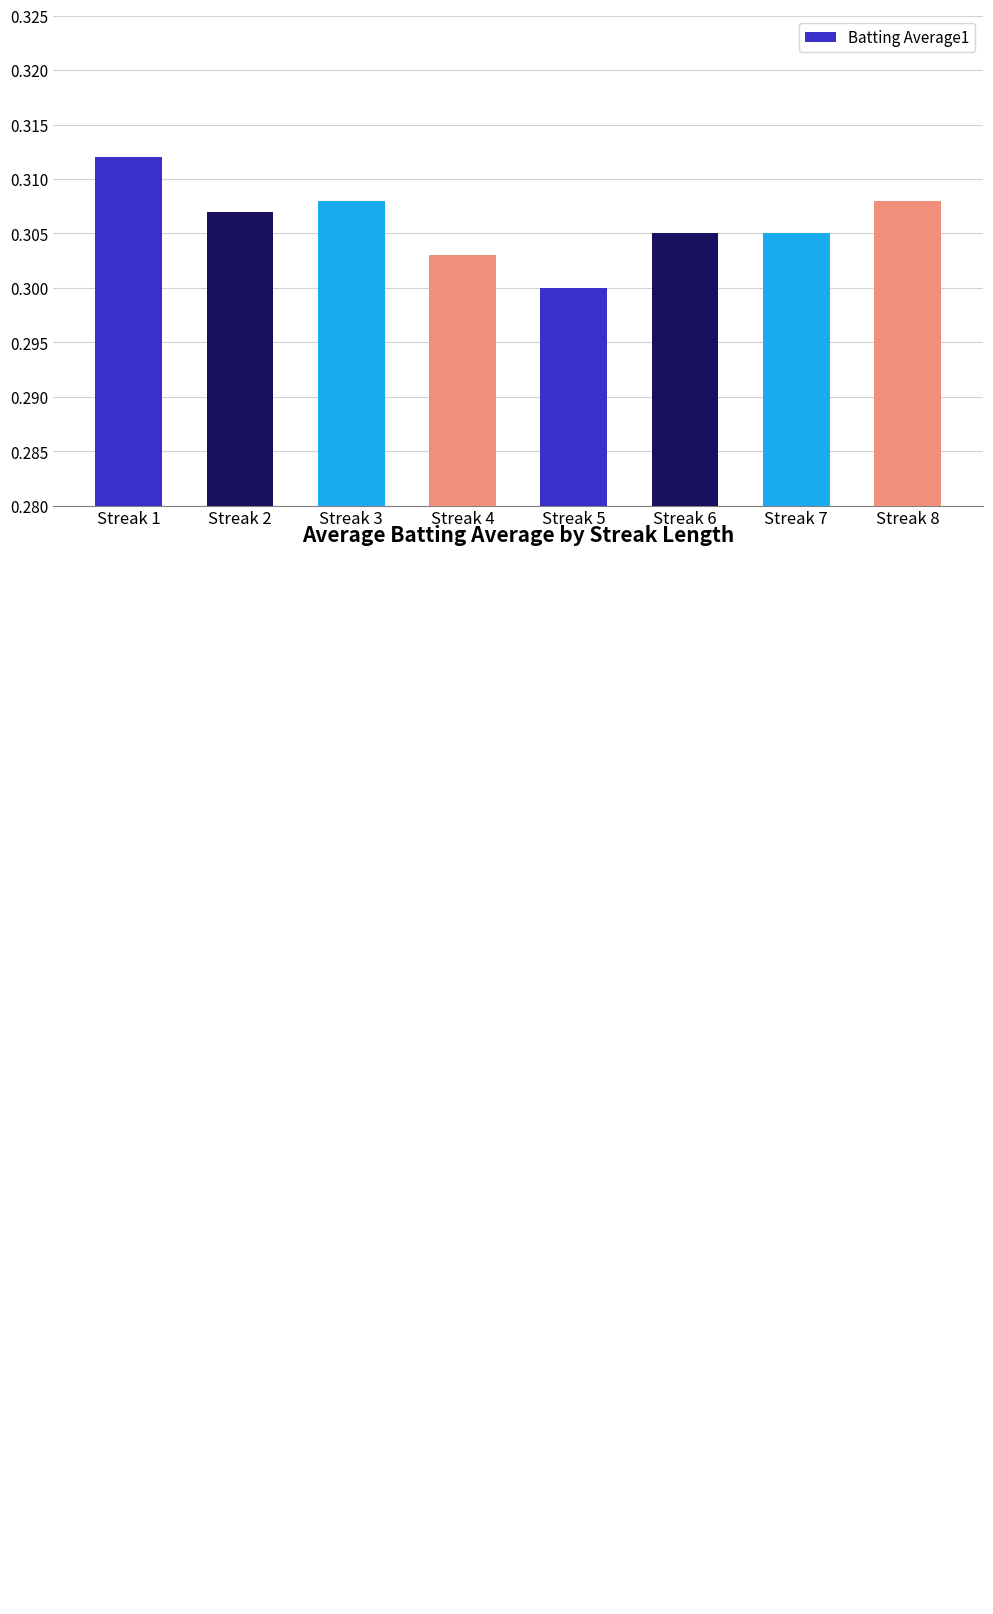

What is the average value?

0.3